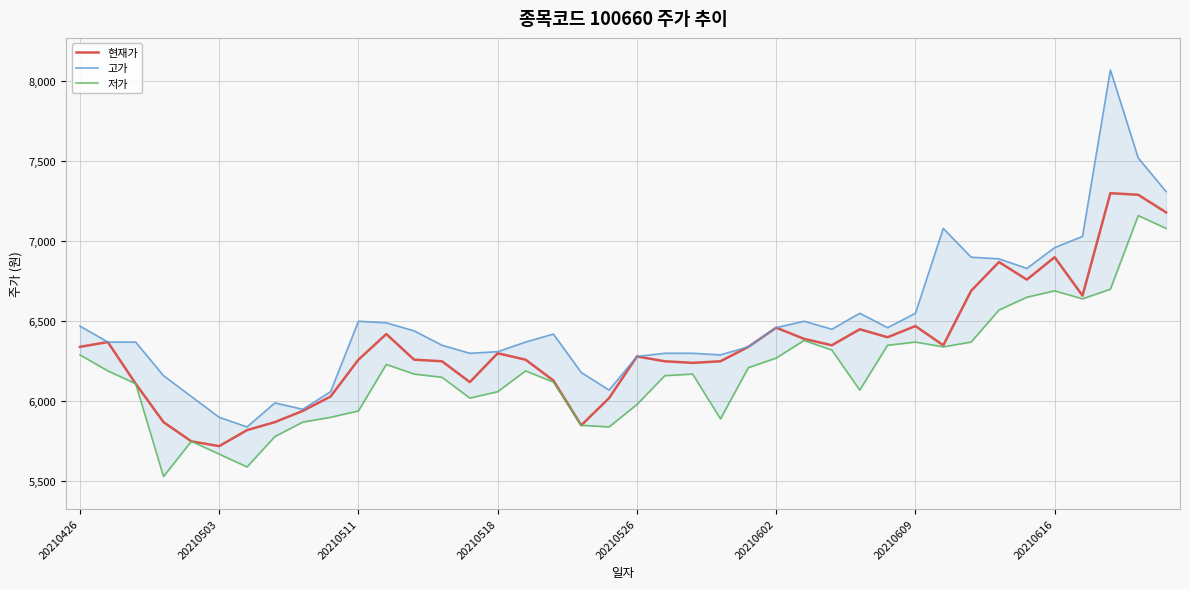

Reading left to right, what are all the values shown in this chart?

현재가: 6340	6370	6110	5870	5750	5720	5820	5870	5940	6030	6260	6420	6260	6250	6120	6300	6260	6130	5850	6020	6280	6250	6240	6250	6340	6460	6390	6350	6450	6400	6470	6350	6690	6870	6760	6900	6660	7300	7290	7180
고가: 6470	6370	6370	6160	6030	5900	5840	5990	5950	6060	6500	6490	6440	6350	6300	6310	6370	6420	6180	6070	6280	6300	6300	6290	6340	6460	6500	6450	6550	6460	6550	7080	6900	6890	6830	6960	7030	8070	7520	7310
저가: 6290	6190	6110	5530	5750	5670	5590	5780	5870	5900	5940	6230	6170	6150	6020	6060	6190	6120	5850	5840	5980	6160	6170	5890	6210	6270	6380	6320	6070	6350	6370	6340	6370	6570	6650	6690	6640	6700	7160	7080